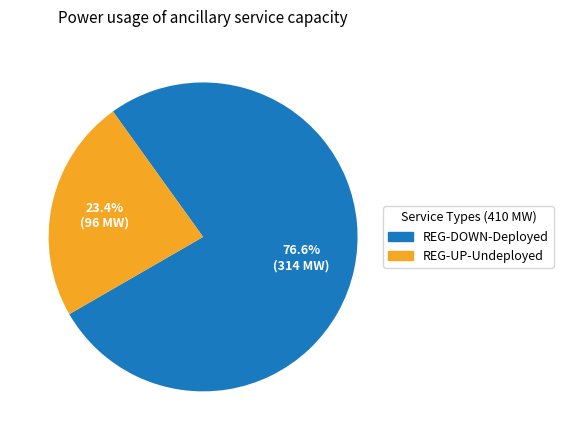

Which category has the biggest portion of the pie?

REG-DOWN-Deployed